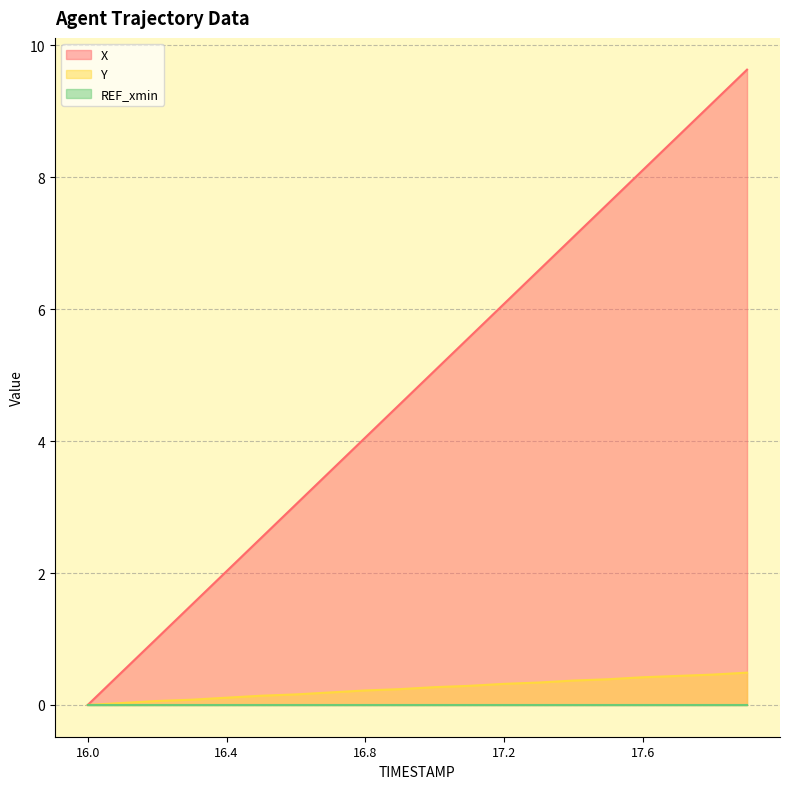

What is the total value across all series at 17.5?

8.0